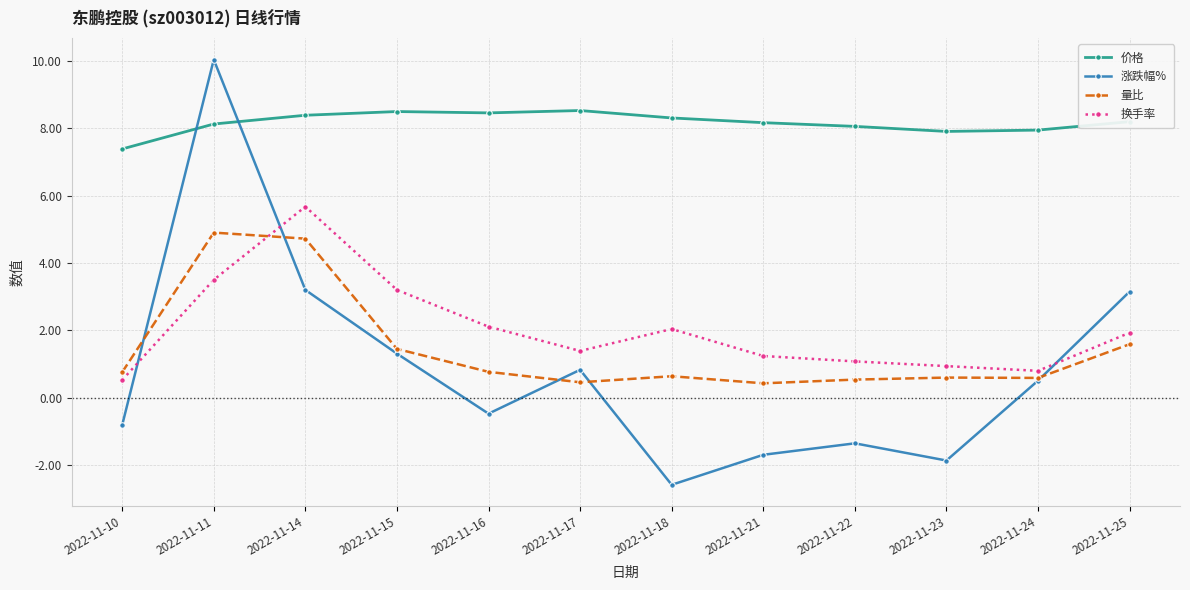

What is the approximate value of 价格 at 2022-11-24?

7.9